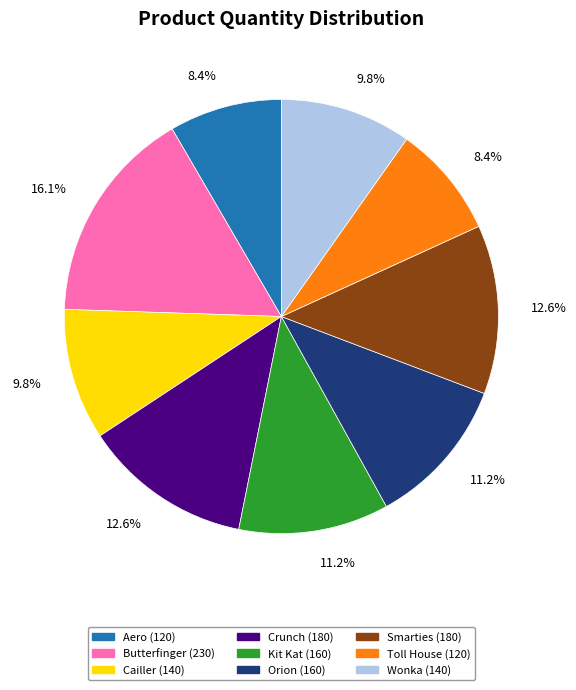

To the nearest percent, what is the difference between the largest and smallest slice percentages?

8%